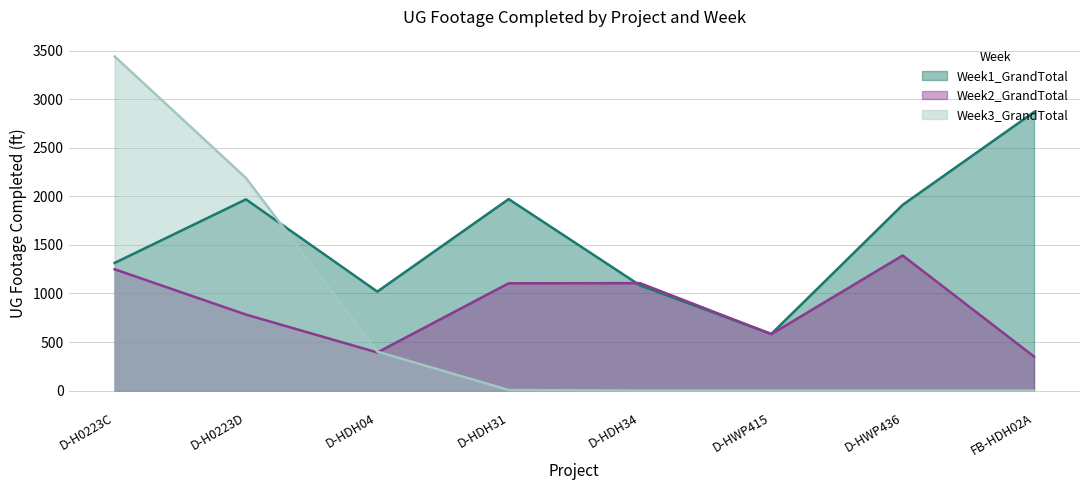

Which category has the highest value in the Week3_GrandTotal series?

D-H0223C